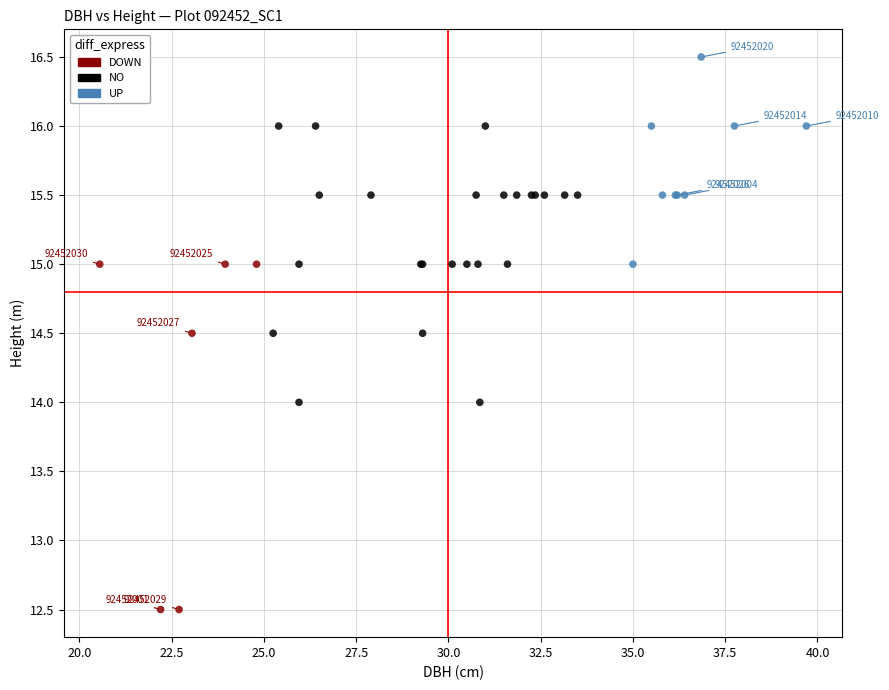

Which series reaches the minimum Y coordinate?

DOWN